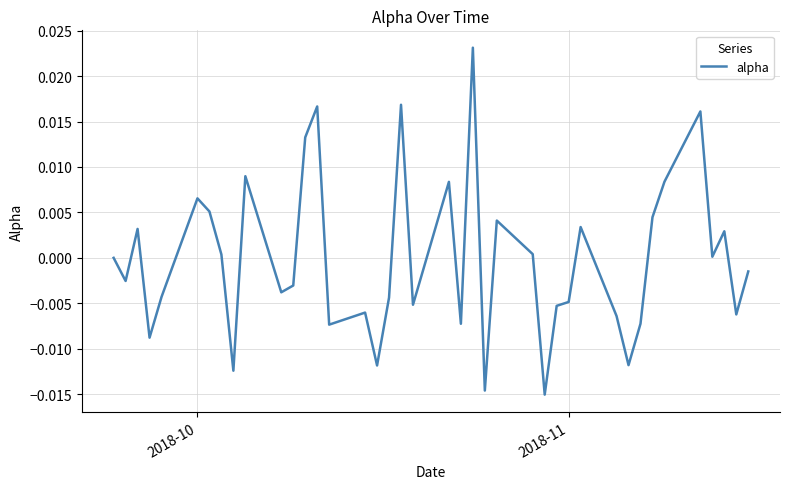

Does the chart display data point markers on the line(s)?

No